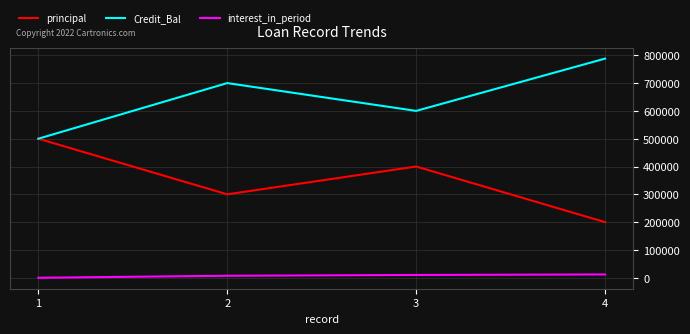

The principal series shows 400000.0 at 3. True or false?

True